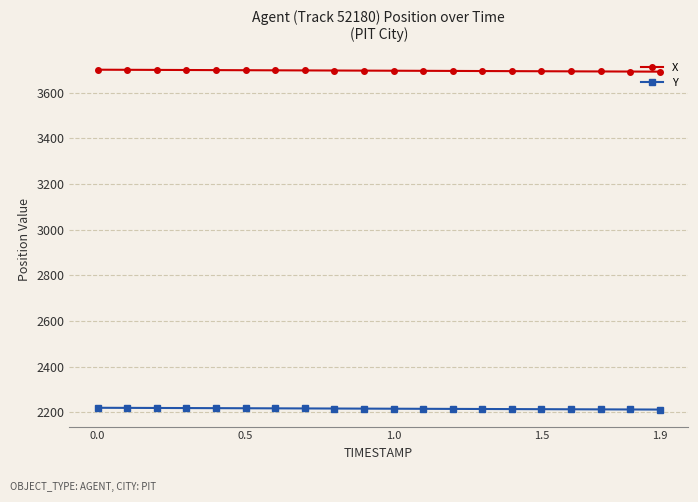

What is the minimum value shown in the chart?

2212.1